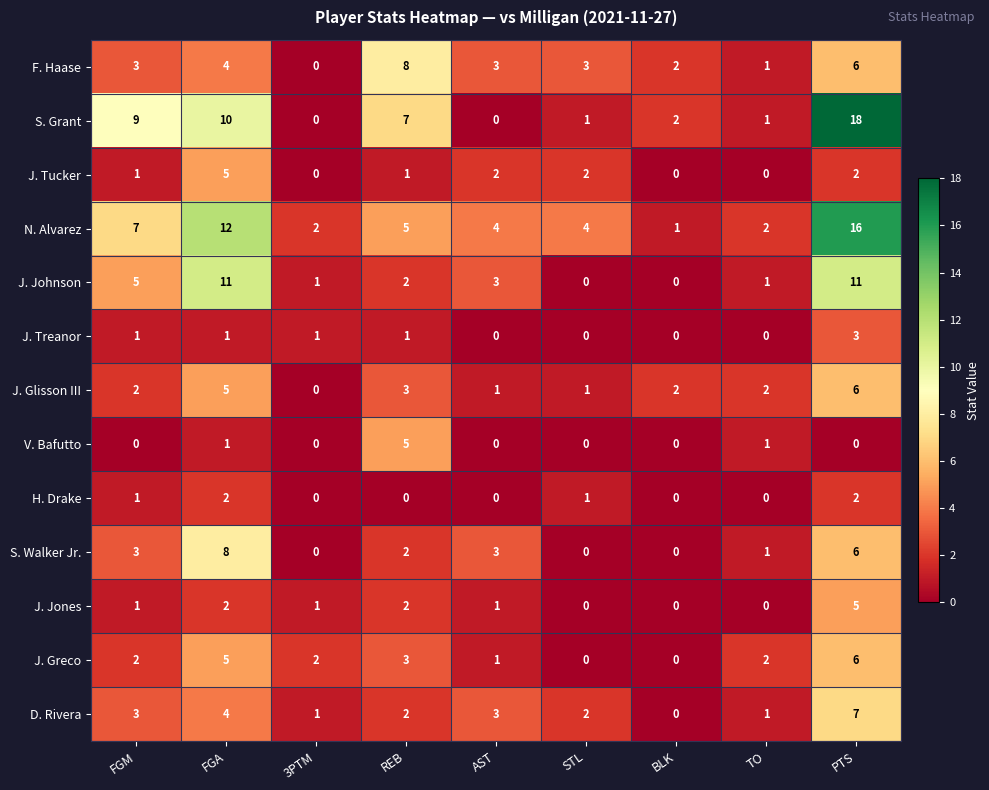

What is the sum of the J. Greco values at PTS and AST?

7